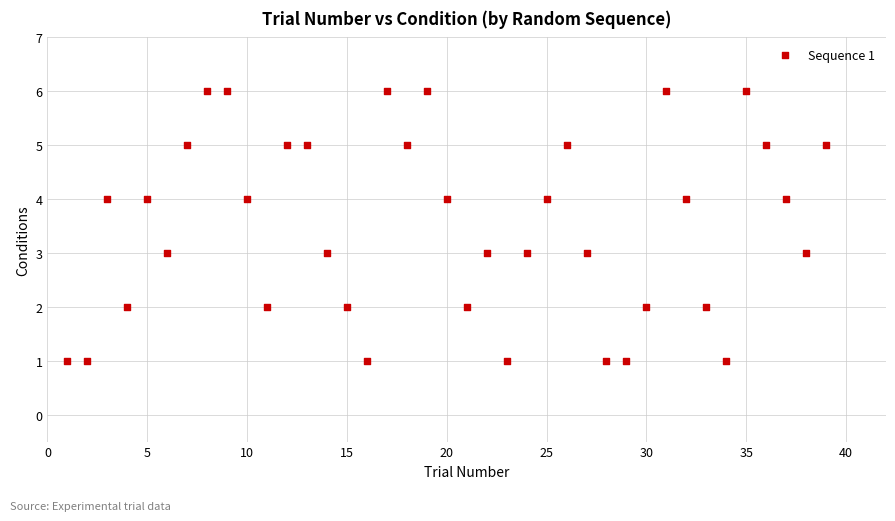

What is the range of Y values (max minus min)?

5